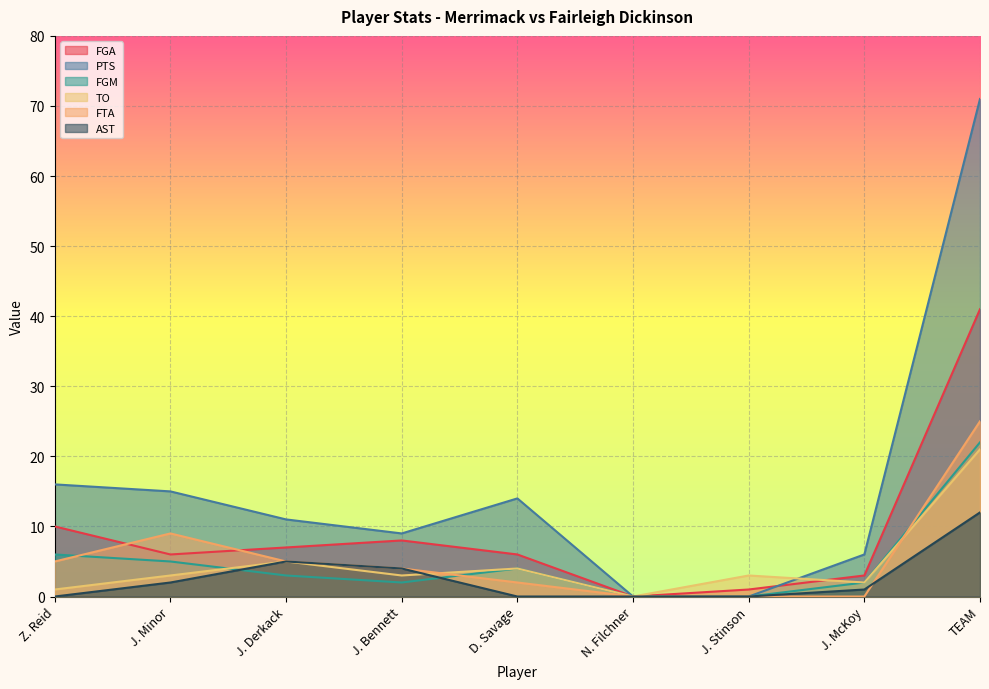

How many values in the TO series exceed 3?

3